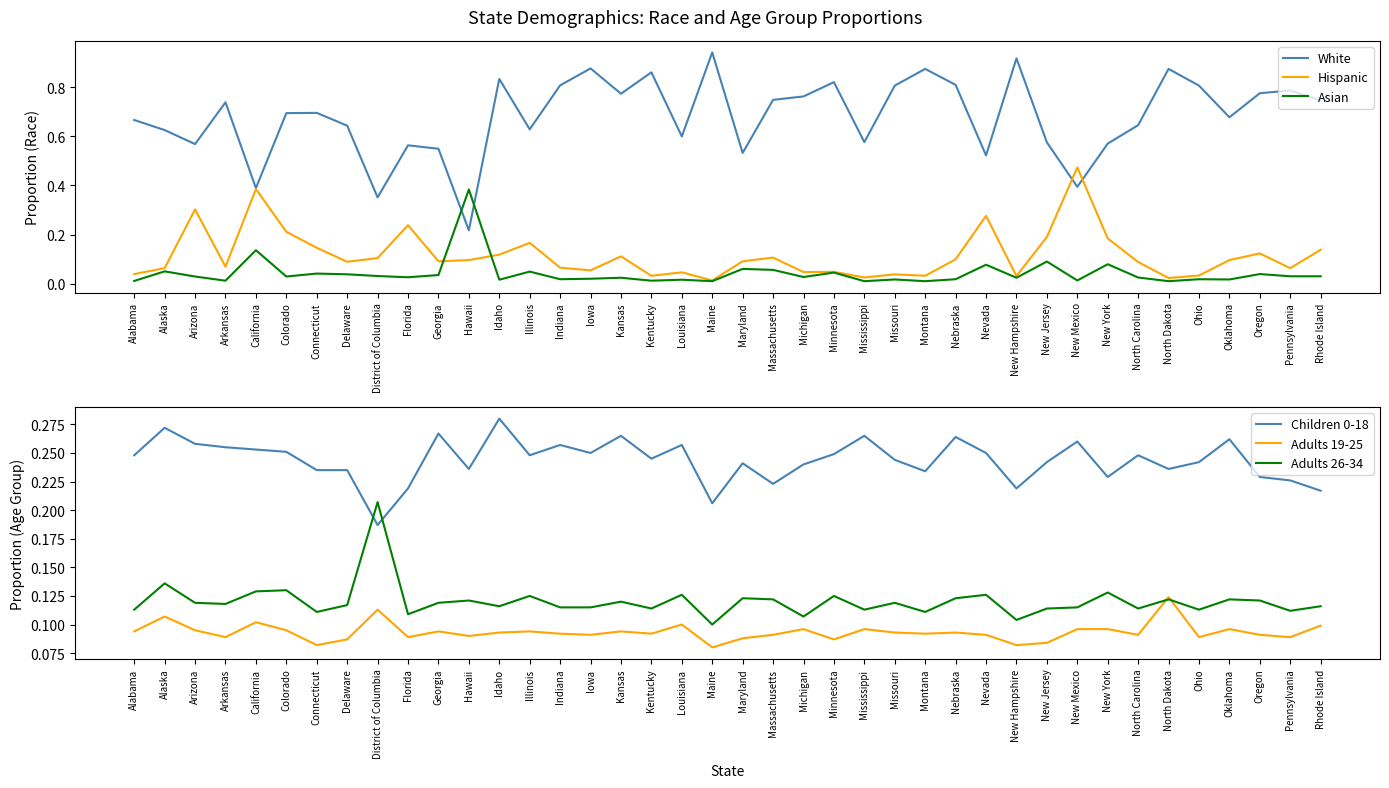

Rank the categories by Hispanic value from lowest to highest.

Maine, North Dakota, Mississippi, New Hampshire, Kentucky, Montana, Ohio, Missouri, Alabama, Louisiana, Michigan, Minnesota, Iowa, Alaska, Pennsylvania, Indiana, Arkansas, North Carolina, Delaware, Georgia, Maryland, Hawaii, Oklahoma, Nebraska, District of Columbia, Massachusetts, Kansas, Idaho, Oregon, Rhode Island, Connecticut, Illinois, New York, New Jersey, Colorado, Florida, Nevada, Arizona, California, New Mexico